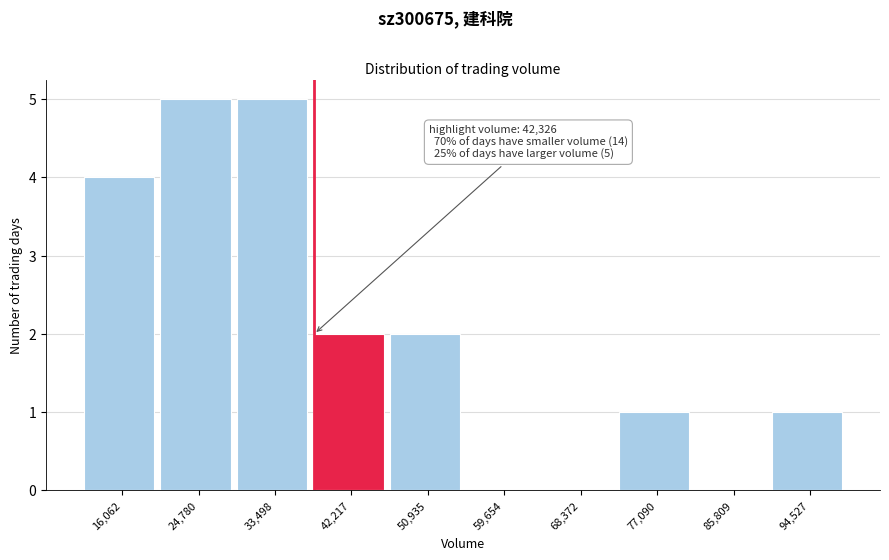

Reading left to right, list all the values displayed in this chart.

16,062=4	24,780=5	33,498=5	42,217=2	50,935=2	59,654=0	68,372=0	77,090=1	85,809=0	94,527=1